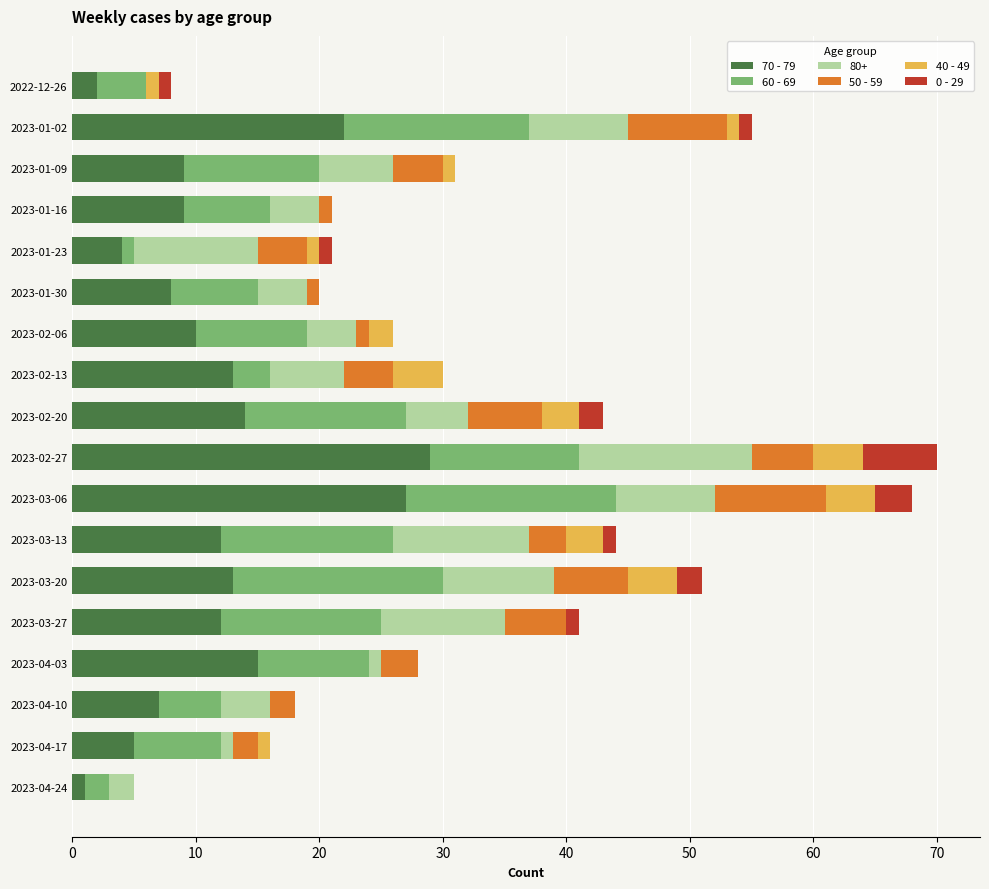

At which label does 70 - 79 reach its peak?

2023-02-27